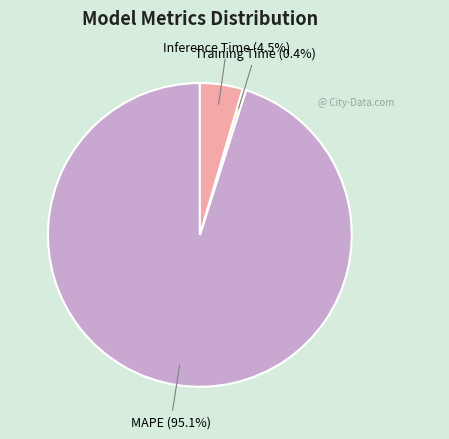

What percentage do Inference Time and Training Time together represent?

4.9%